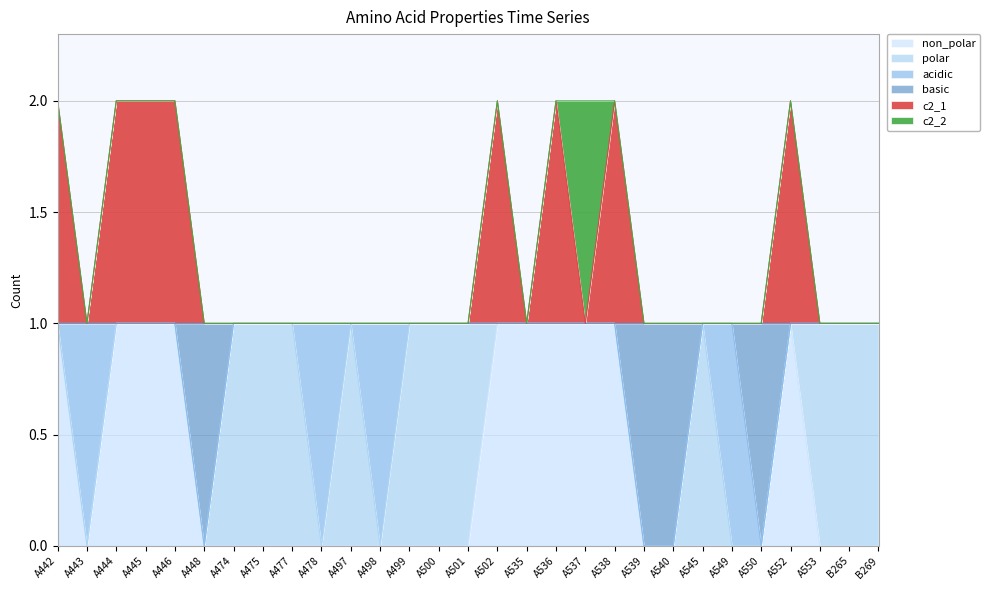

Which series has the largest total across all categories?

c2_1